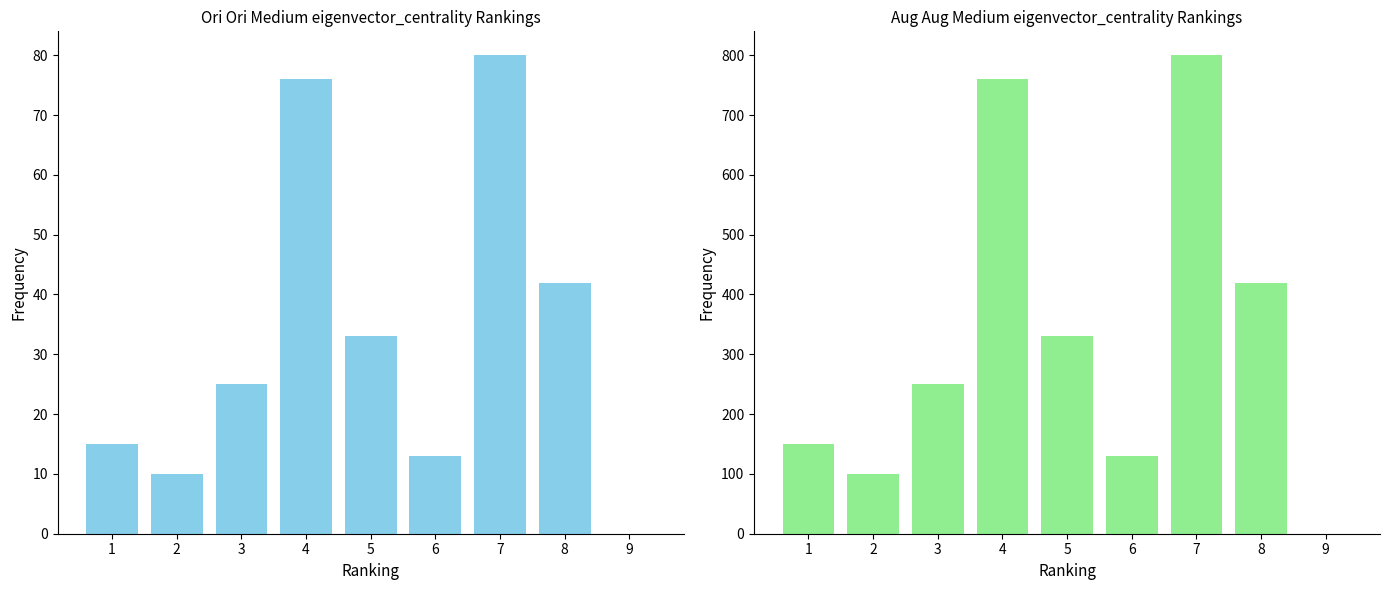

What is the maximum value for col_2?

800